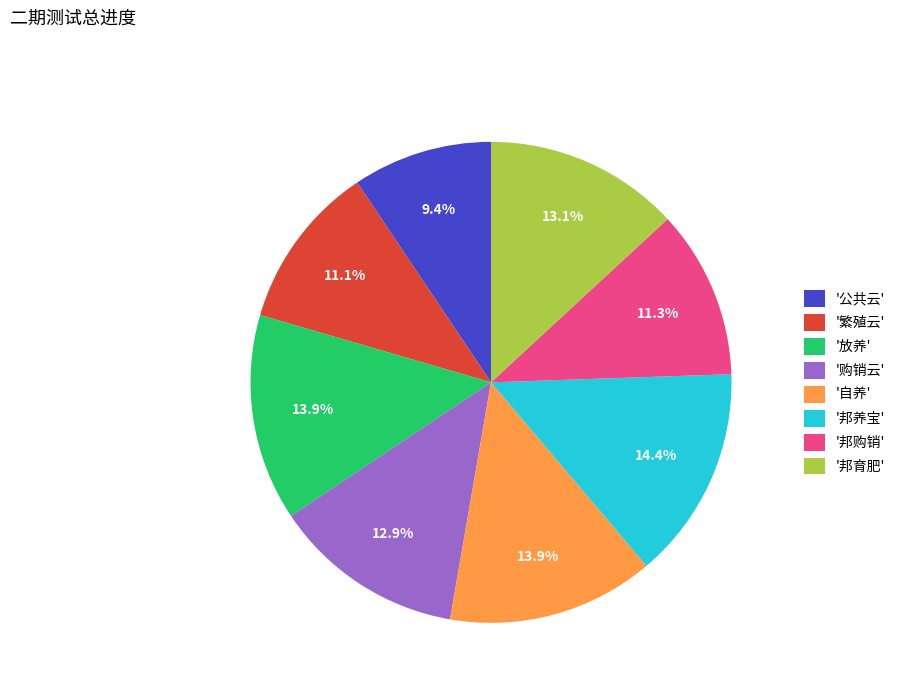

Count the number of slices in the pie.

8